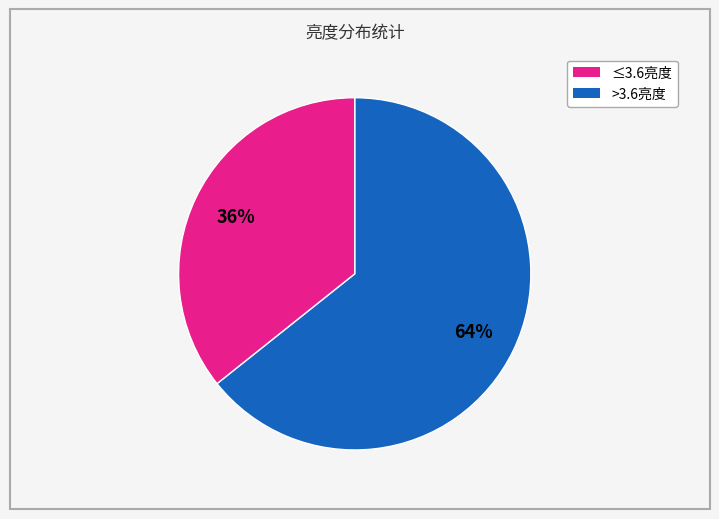

Is there a majority slice in this chart?

Yes